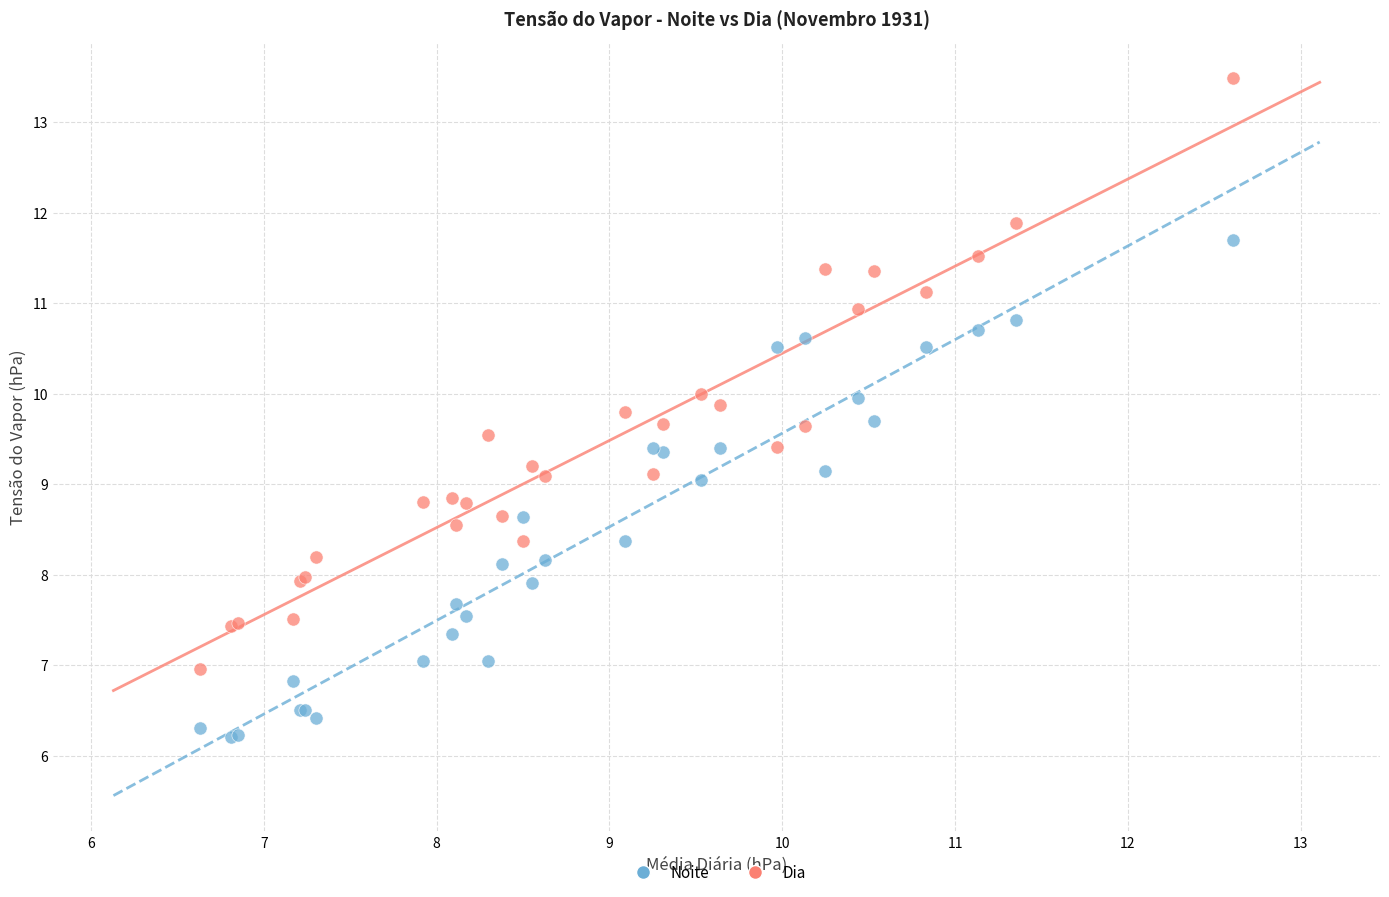

Which series contains the highest Y value?

Dia